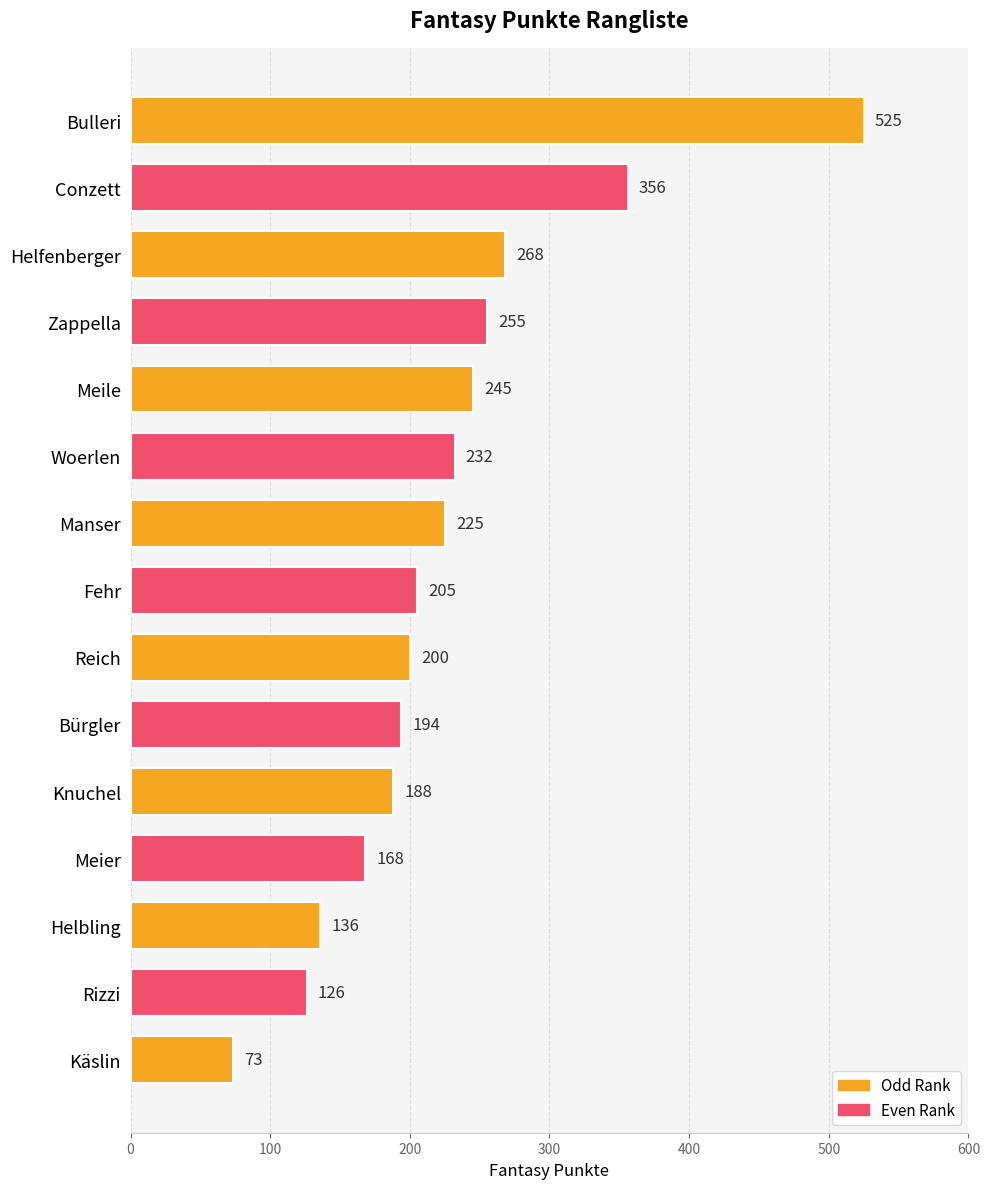

Is it true that the value at Bulleri is 525?

True